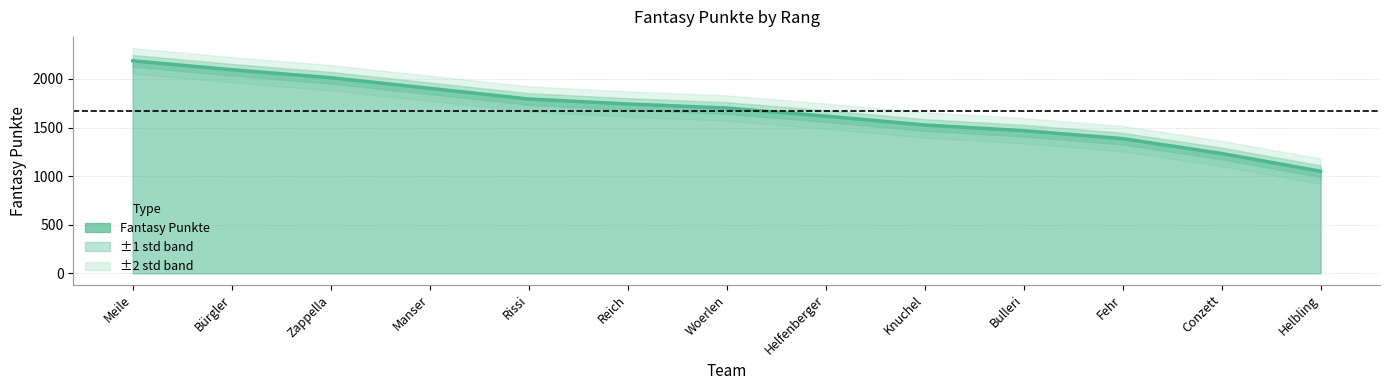

What value does the data have at Manser?

1903.3